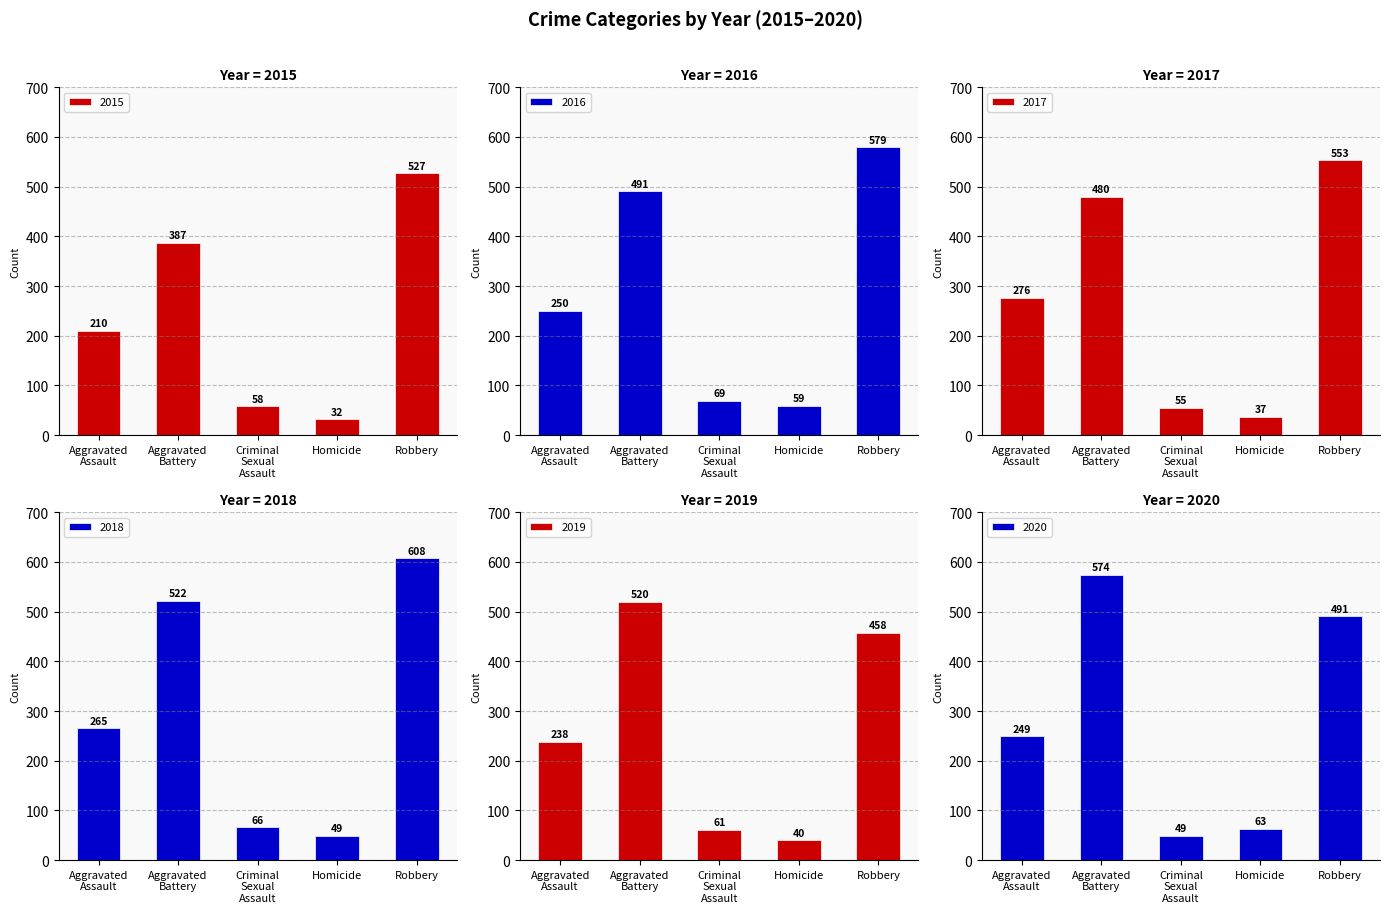

What are all the series names shown in the legend?

2015, 2016, 2017, 2018, 2019, 2020